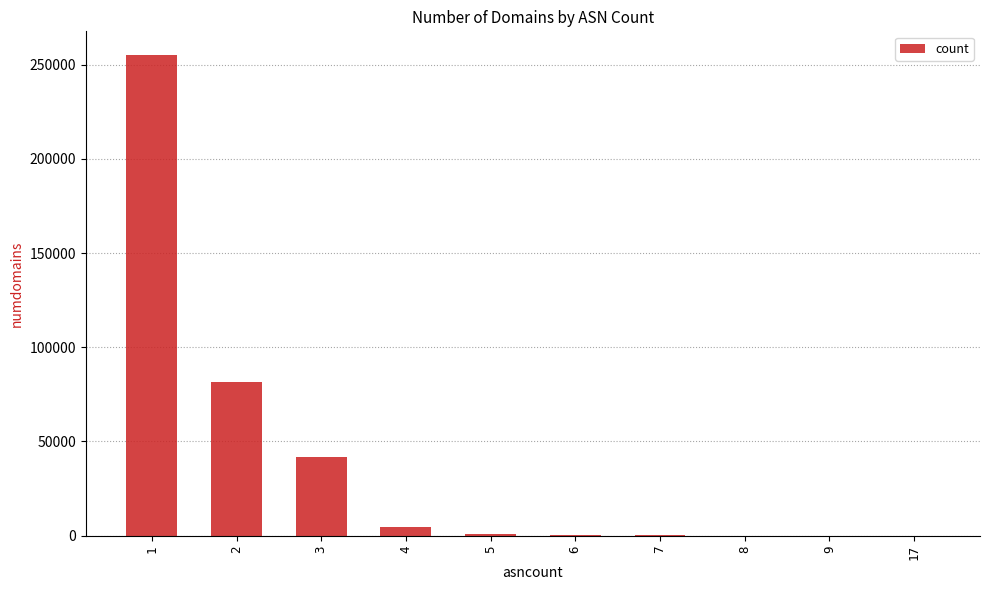

What is the greatest value displayed?

254897